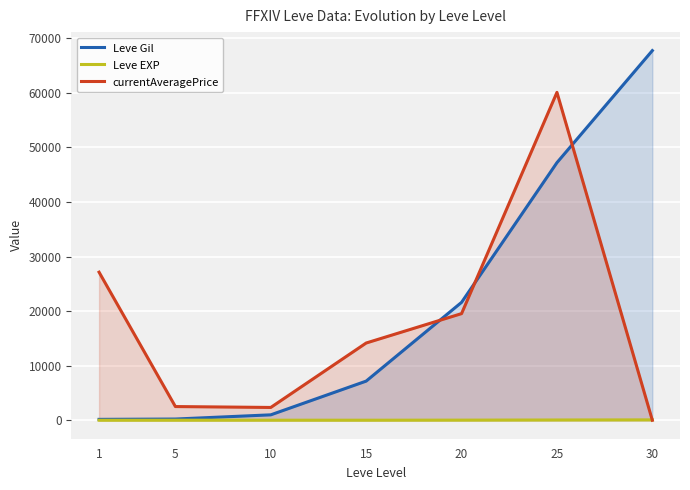

What is the value of the Leve EXP point at the 3rd from the left?

9